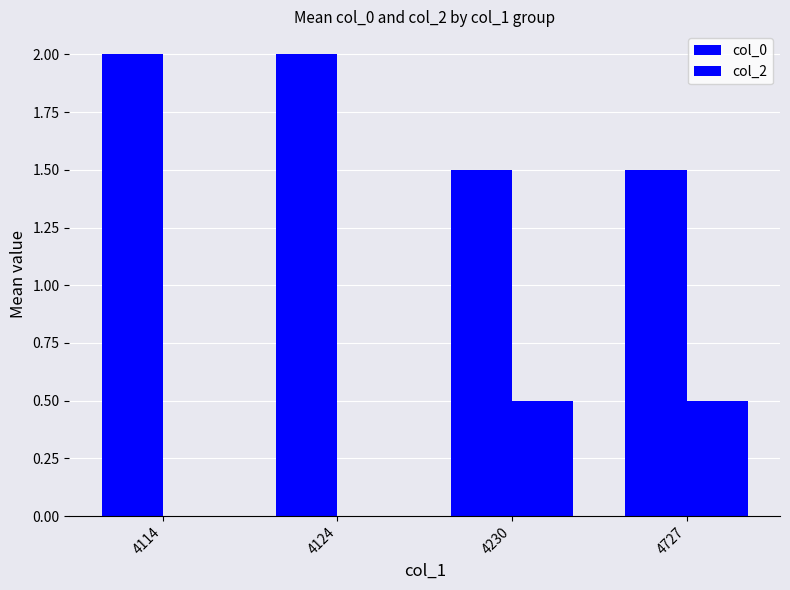

List the labels in order of col_2 value, largest first.

4230, 4727, 4114, 4124